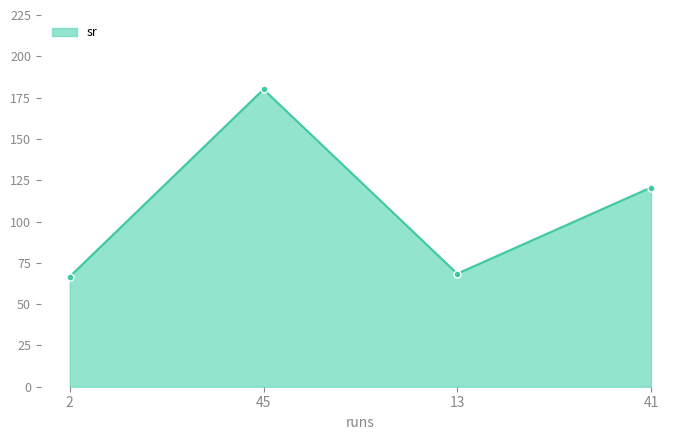

The value at 45 is 180.0. True or false?

True